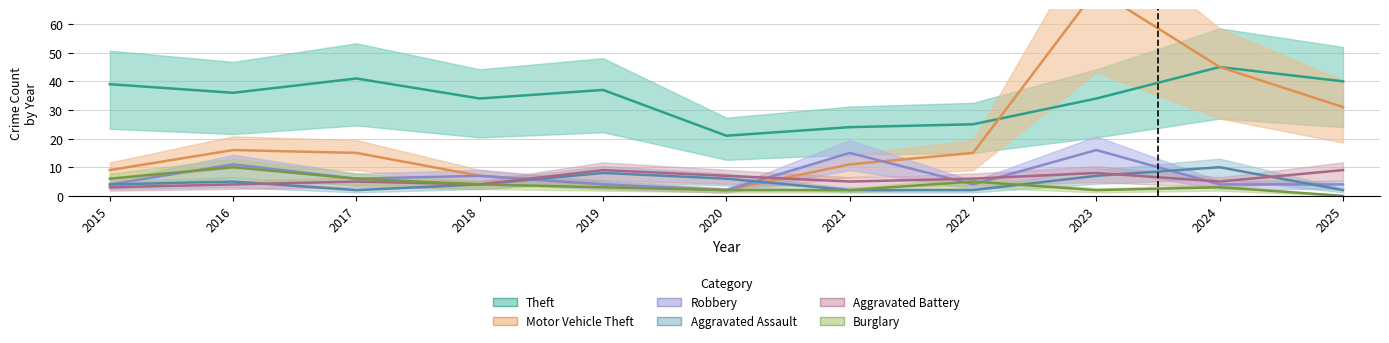

How many data points in Aggravated Assault are above 4?

5